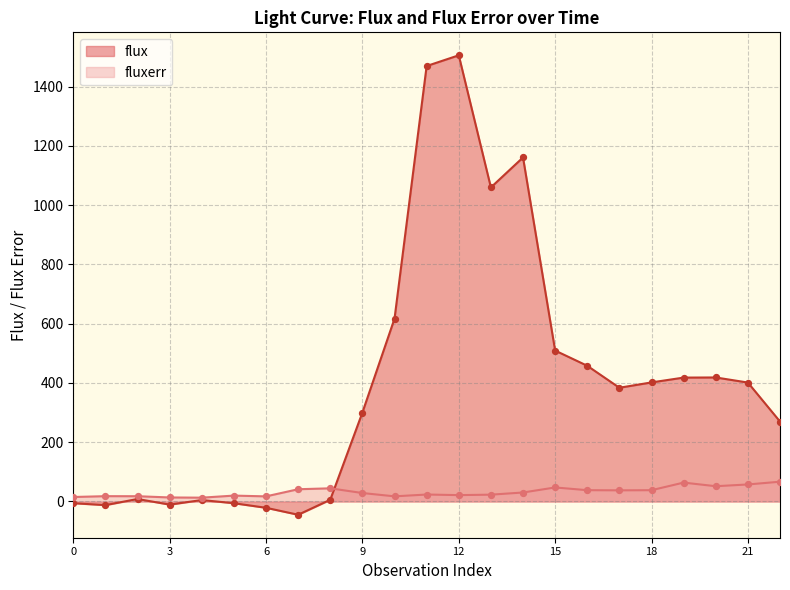

Is the value of flux at 1 greater than the value of fluxerr at 0?

No